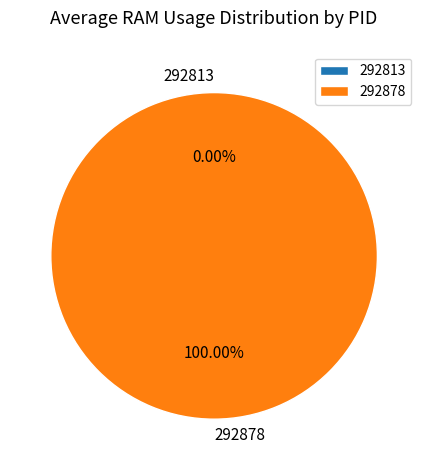

True or false: 292878 accounts for 99% of the total.

False